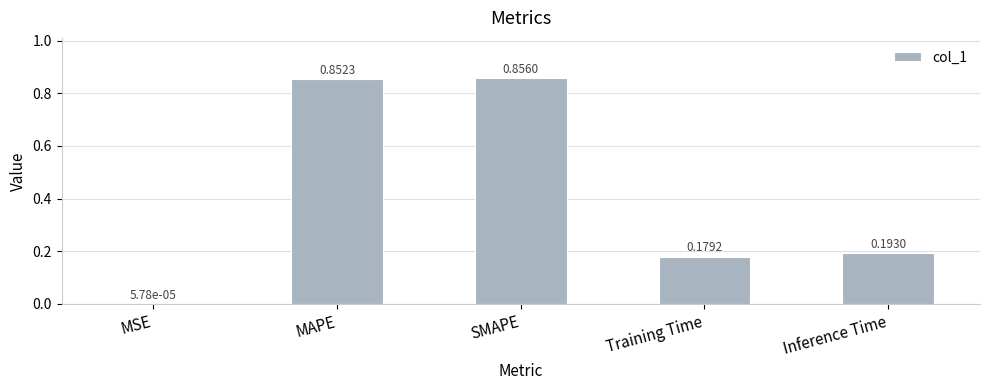

The chart shows a value of 0.1 at Inference Time. True or false?

False